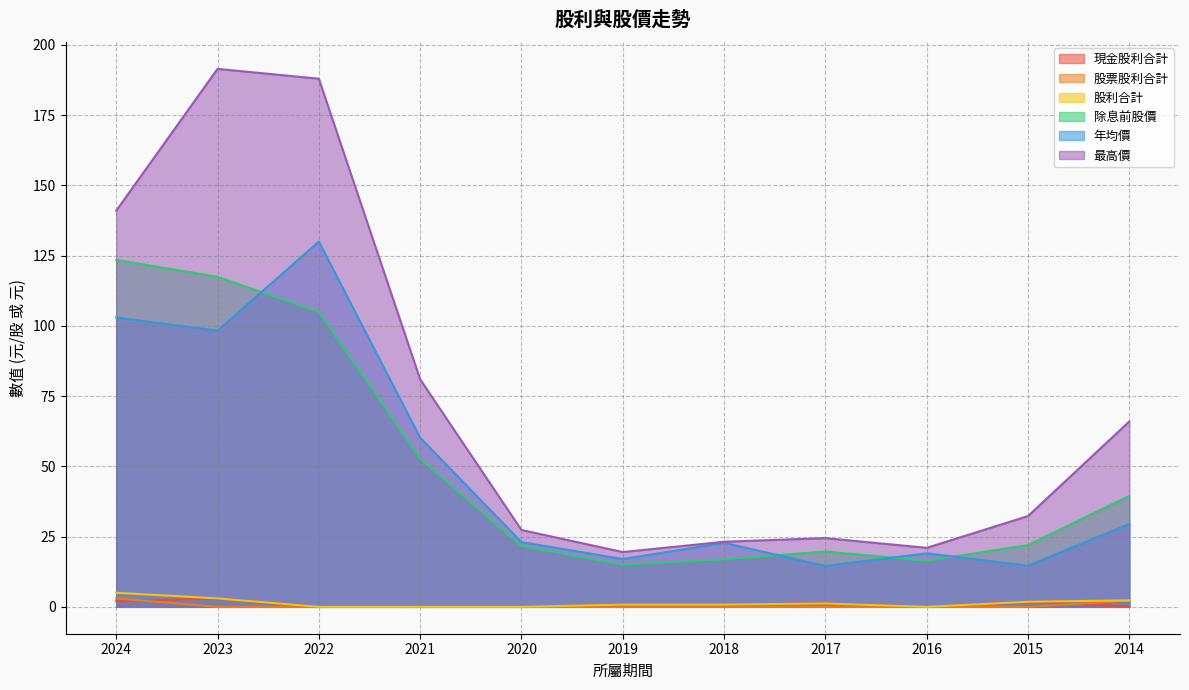

What is the average value of the 股票股利合計 series?

0.5